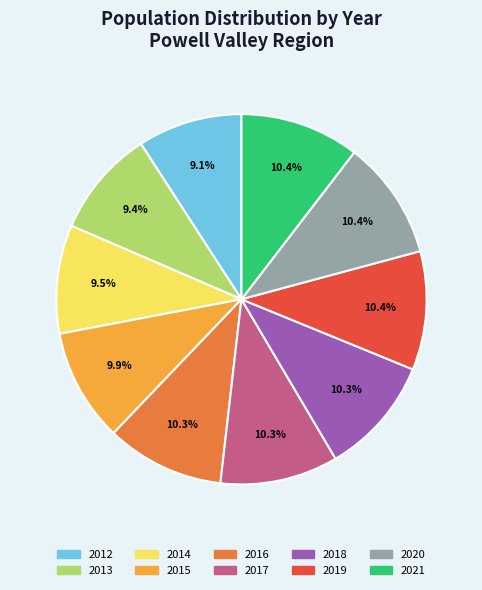

The 2017 slice represents 1% of the pie. True or false?

False